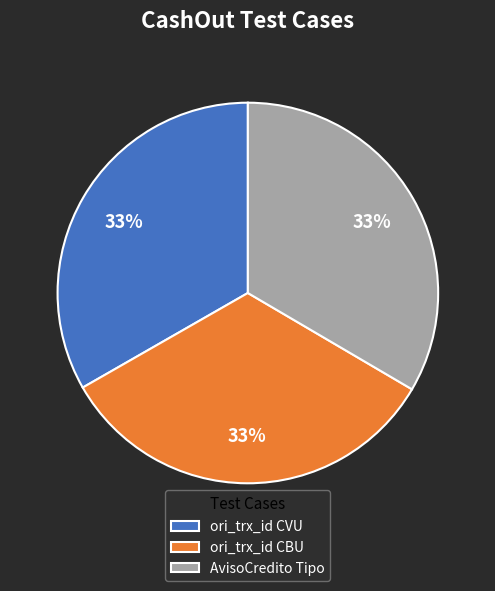

Is it true that ori_trx_id CVU is 23% of the pie?

False